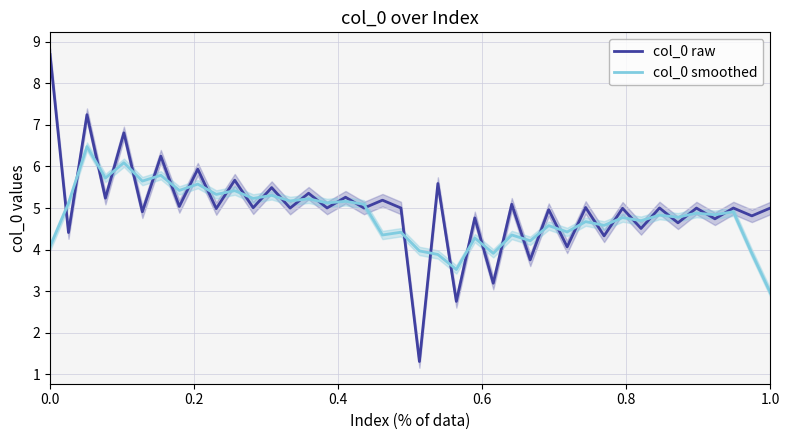

What is the minimum value for col_0 raw?

1.3